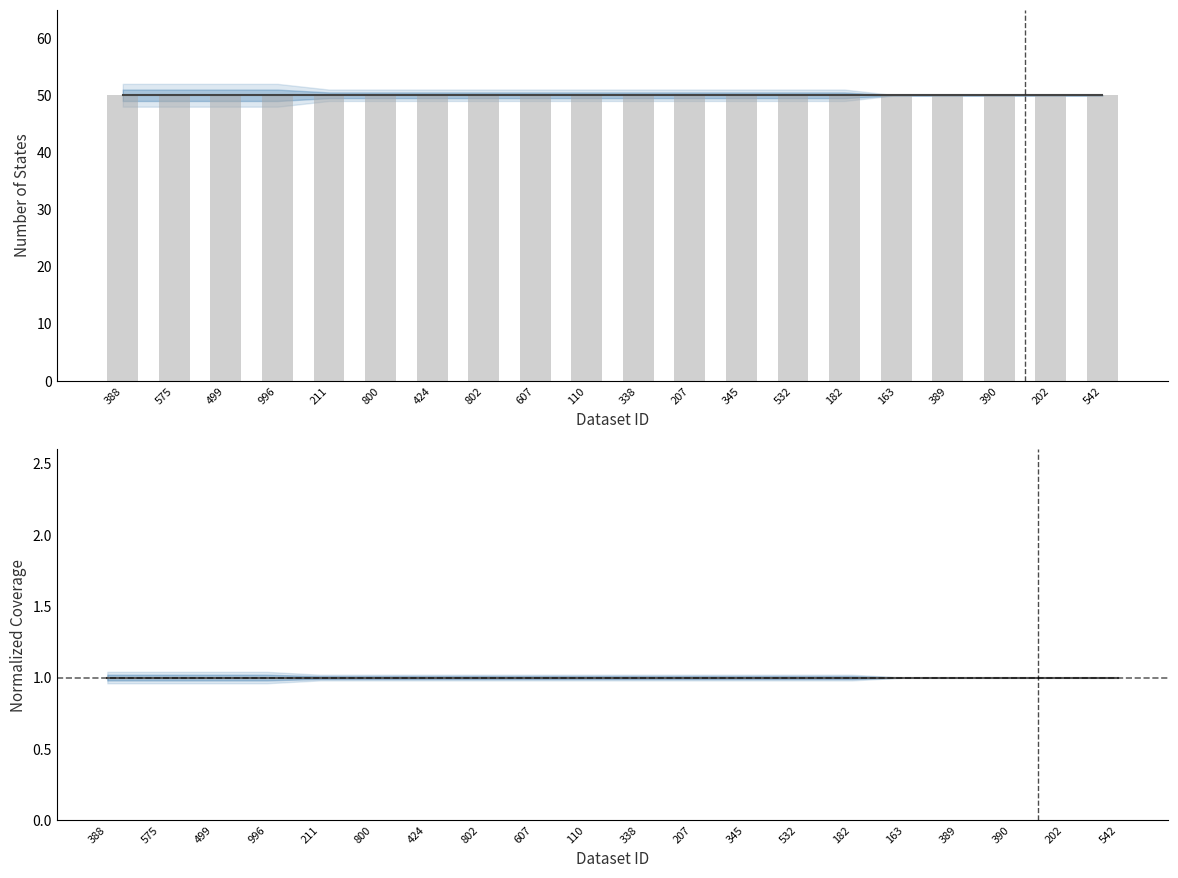

What position from the right is 338?

10